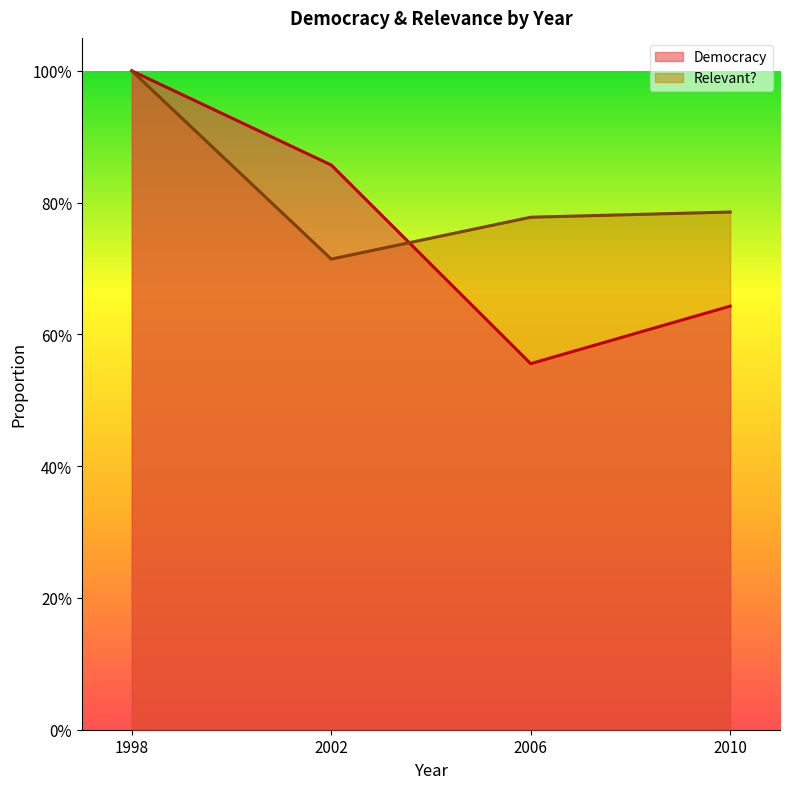

What are all the series names shown in the legend?

Democracy, Relevant?